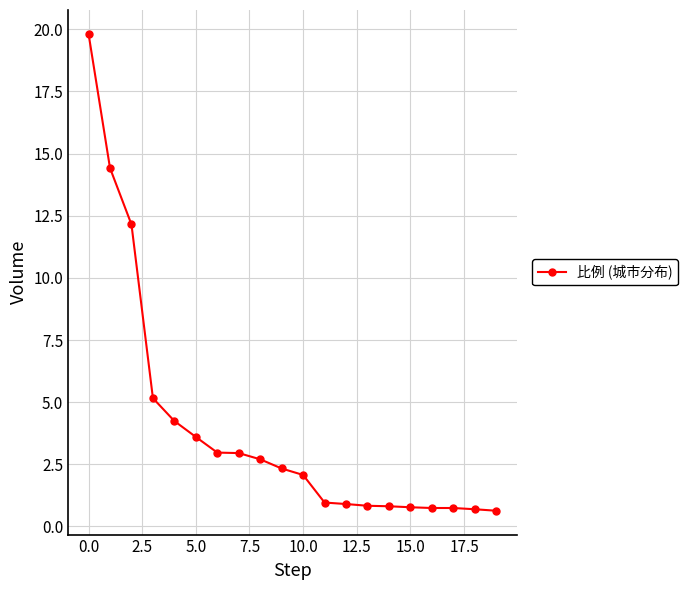

What is the smallest value displayed?

0.6